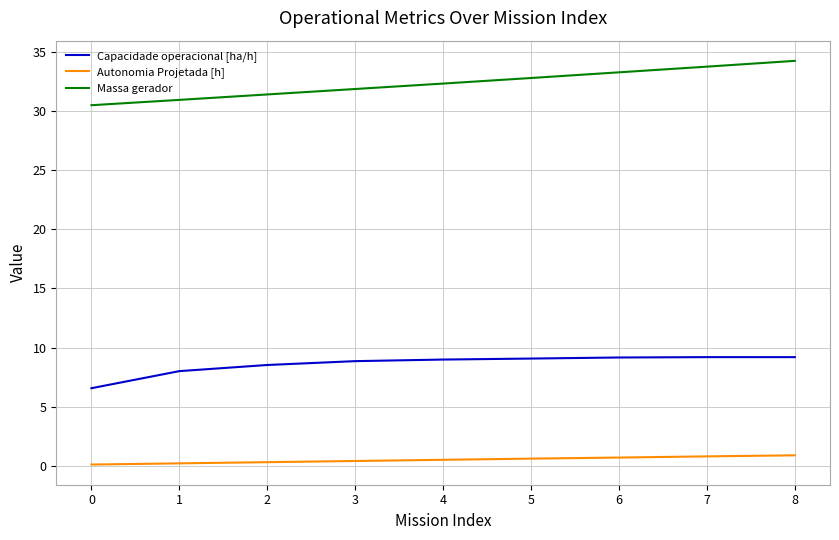

True or false: Capacidade operacional [ha/h] and Massa gerador intersect in this chart.

False